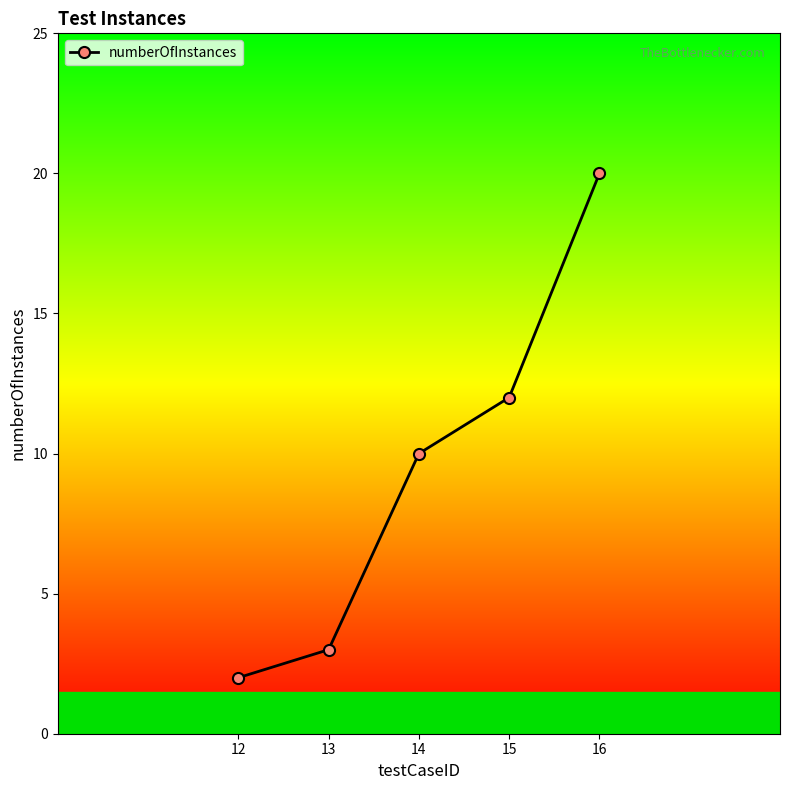

Reading left to right, what are all the values shown in this chart?

12=2	13=3	14=10	15=12	16=20